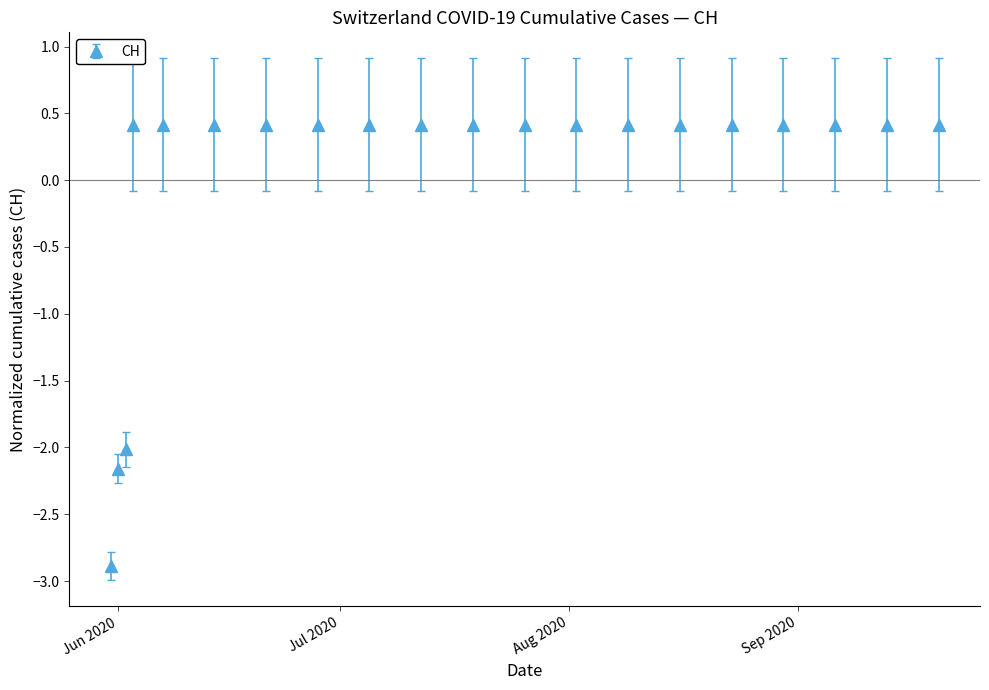

What is the difference between the second highest and minimum values?

3.3